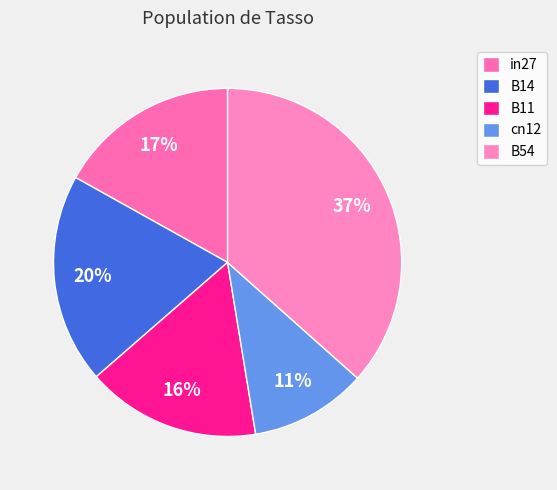

To the nearest percent, what is the difference between the B14 and in27 slice percentages?

3%